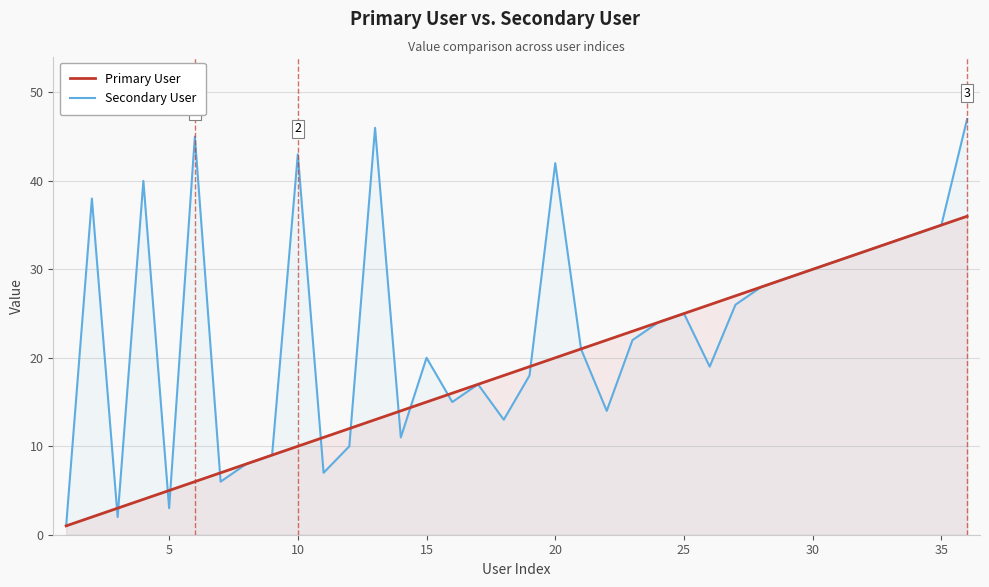

Count the number of categories in the chart.

36